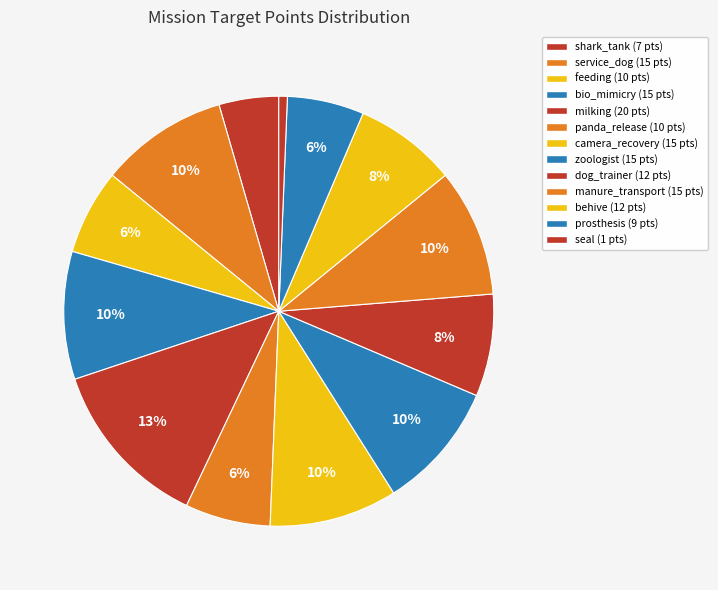

To the nearest percent, what portion does panda_release represent?

6%